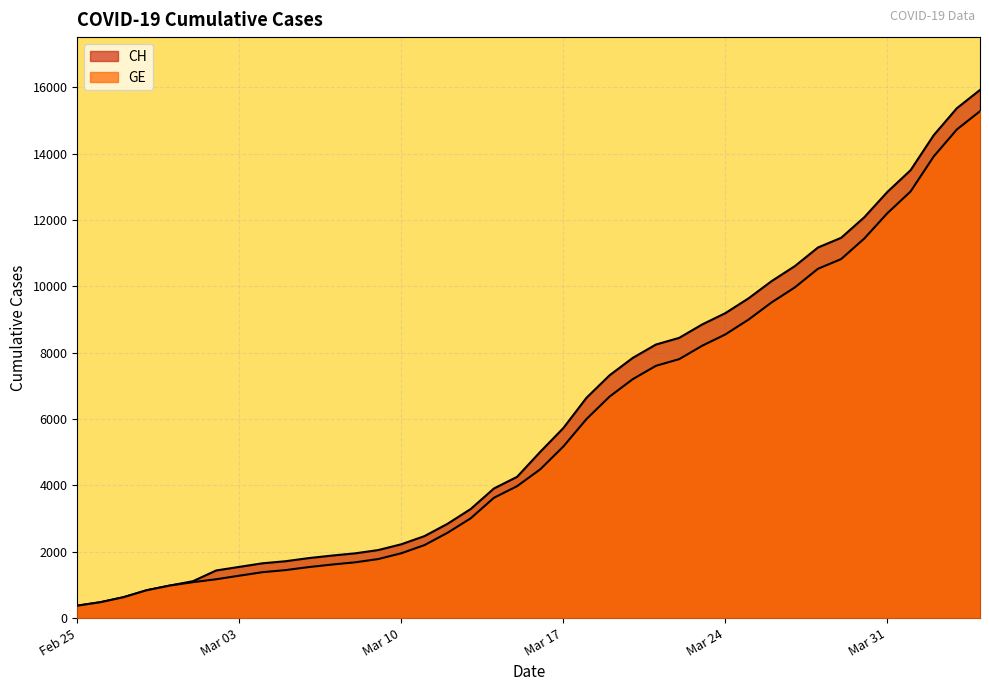

True or false: CH and GE intersect in this chart.

False